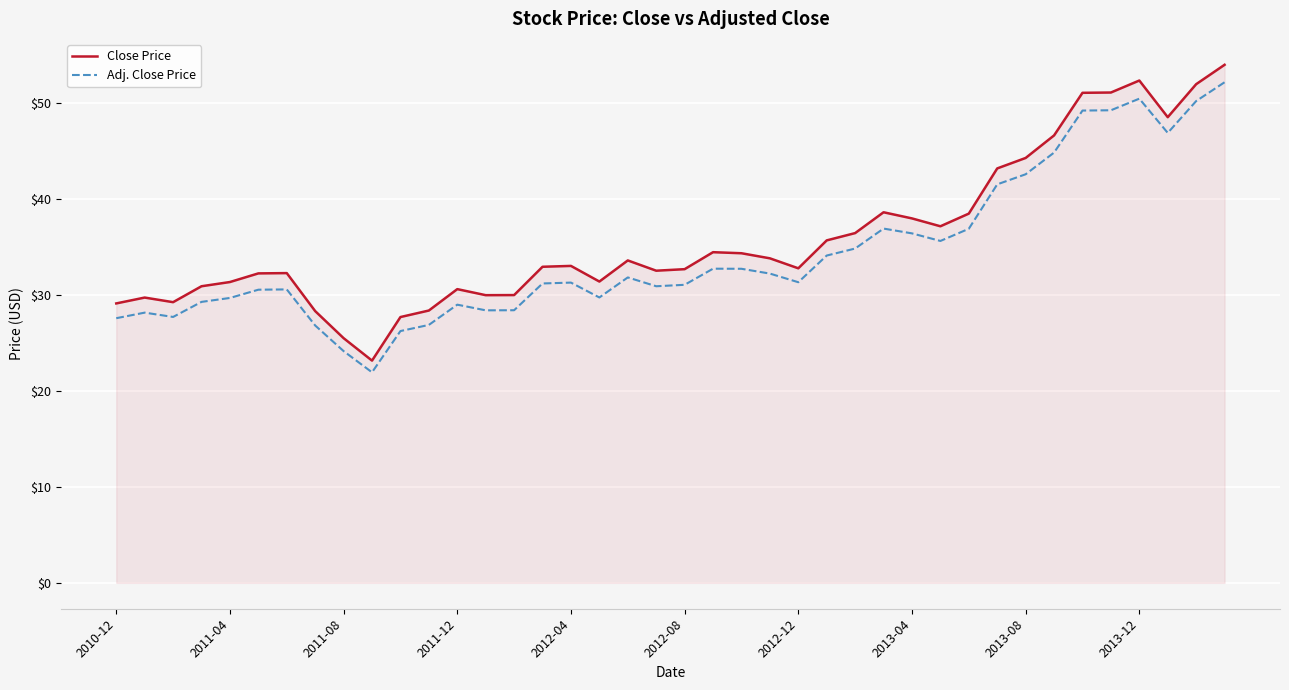

What is the difference between the maximum and minimum values in the Adj. Close Price series?

30.2